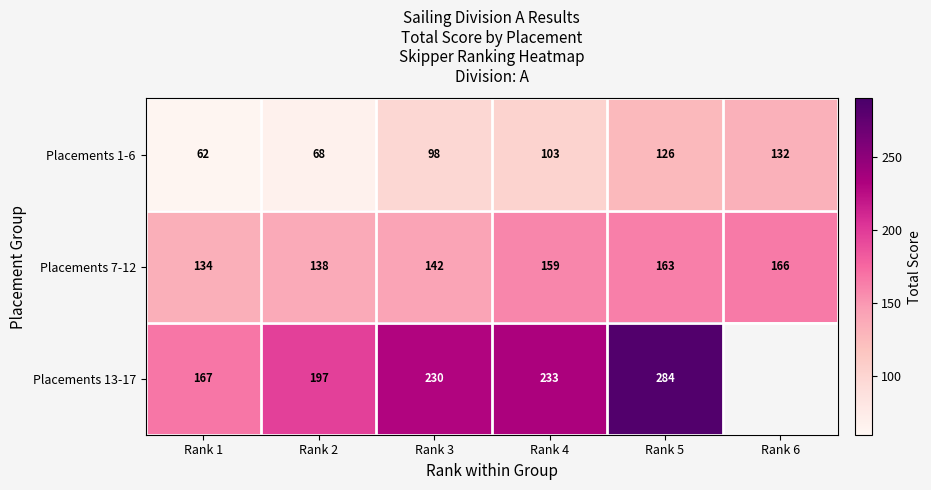

List the labels in order of Placements 7-12 value, smallest first.

Rank 1, Rank 2, Rank 3, Rank 4, Rank 5, Rank 6